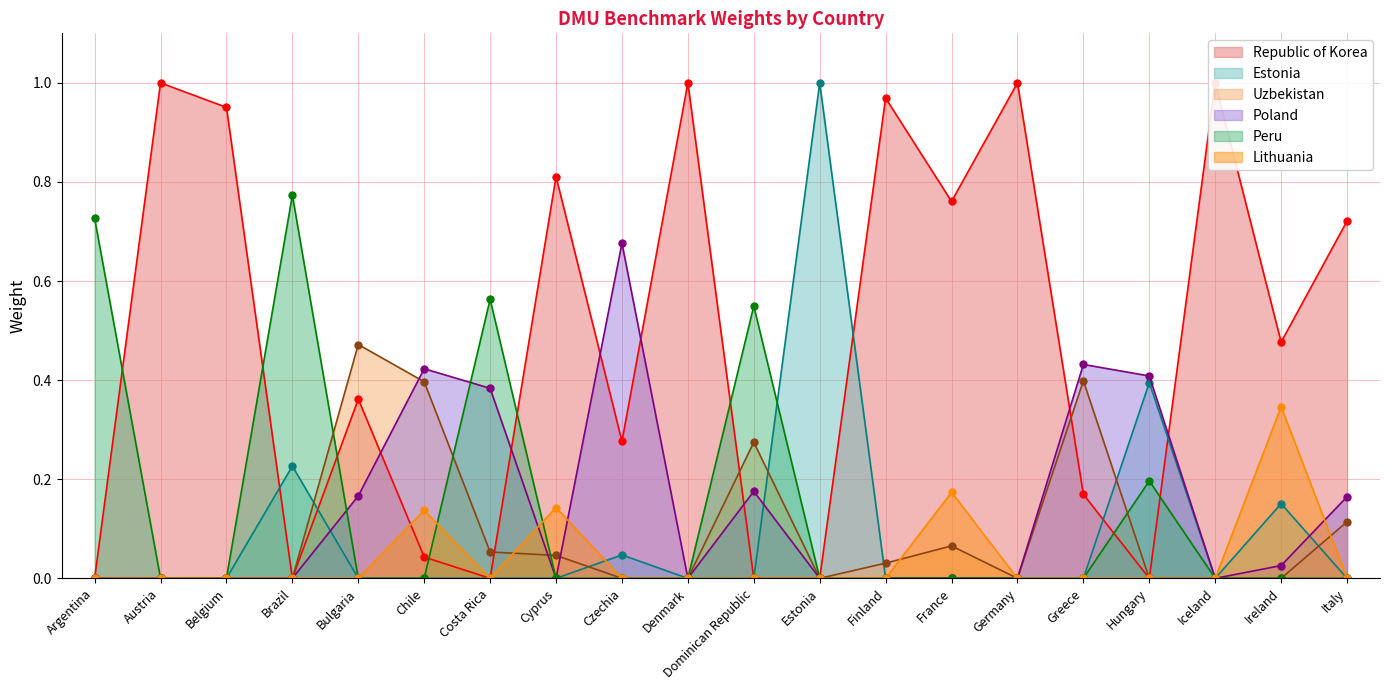

The value of Estonia at Czechia is 0.0. True or false?

False